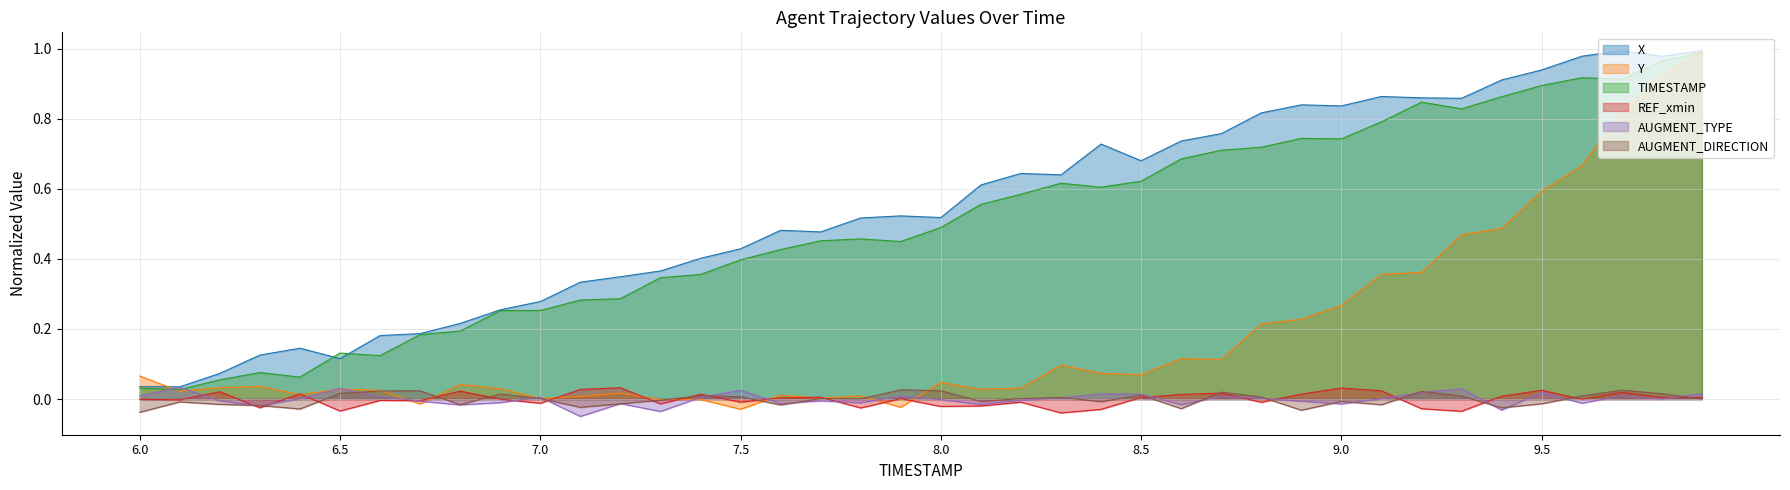

At which category is the sum across all series the highest?

9.9